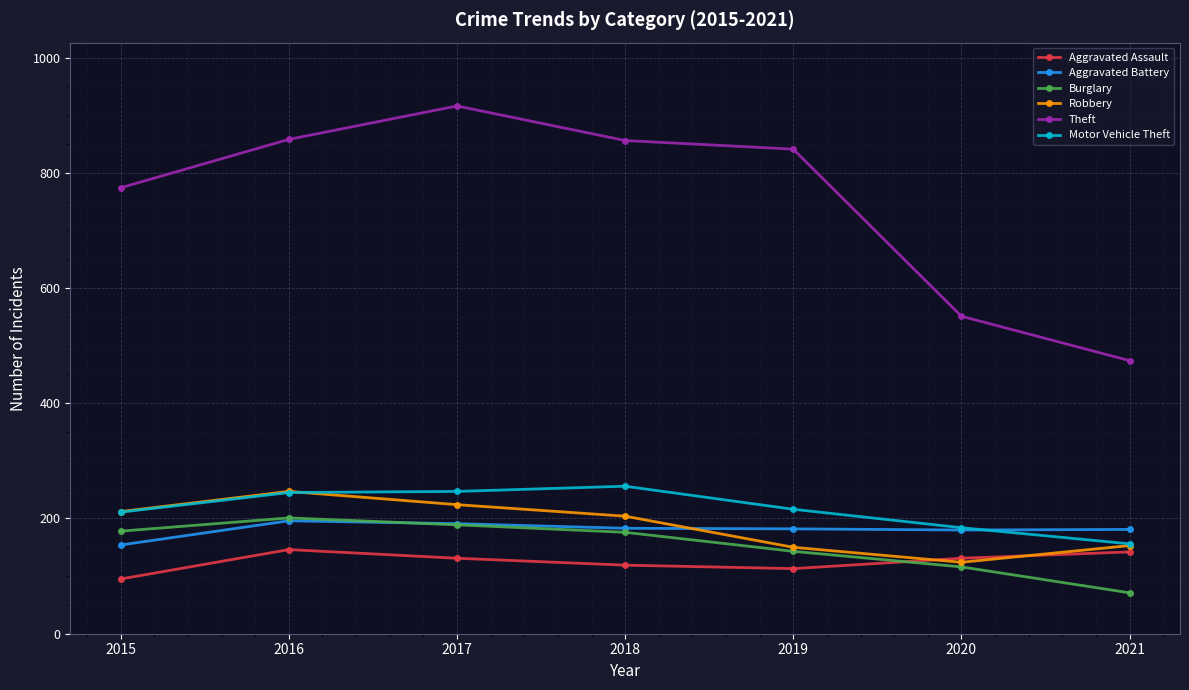

True or false: Theft has more than 0 points higher than both neighbors.

True